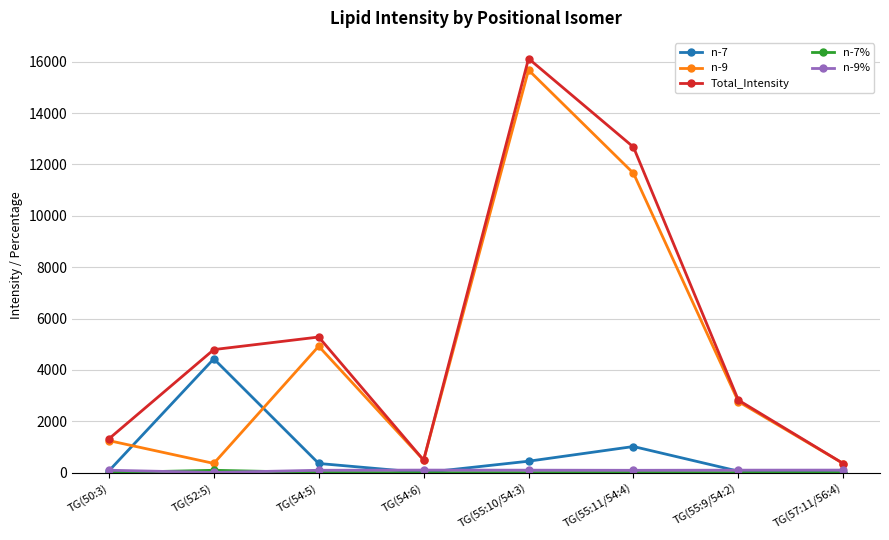

How many interior local peaks does the n-9 series have?

2